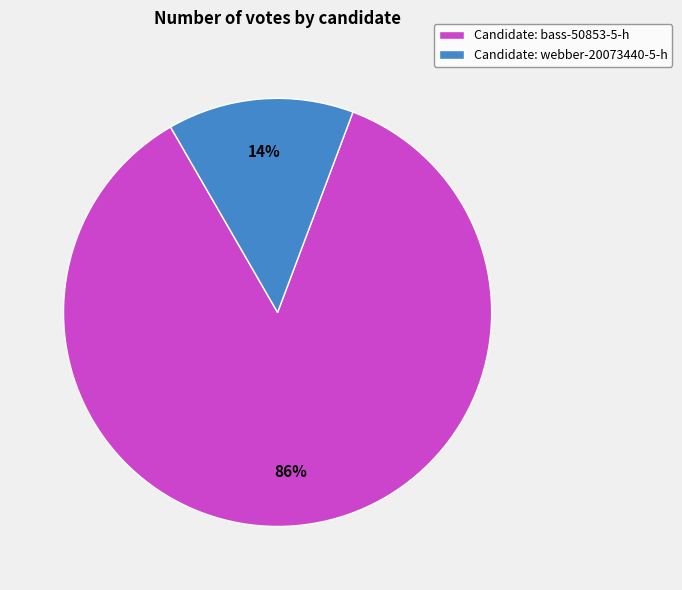

Rank the categories by value from lowest to highest.

Candidate: webber-20073440-5-h, Candidate: bass-50853-5-h